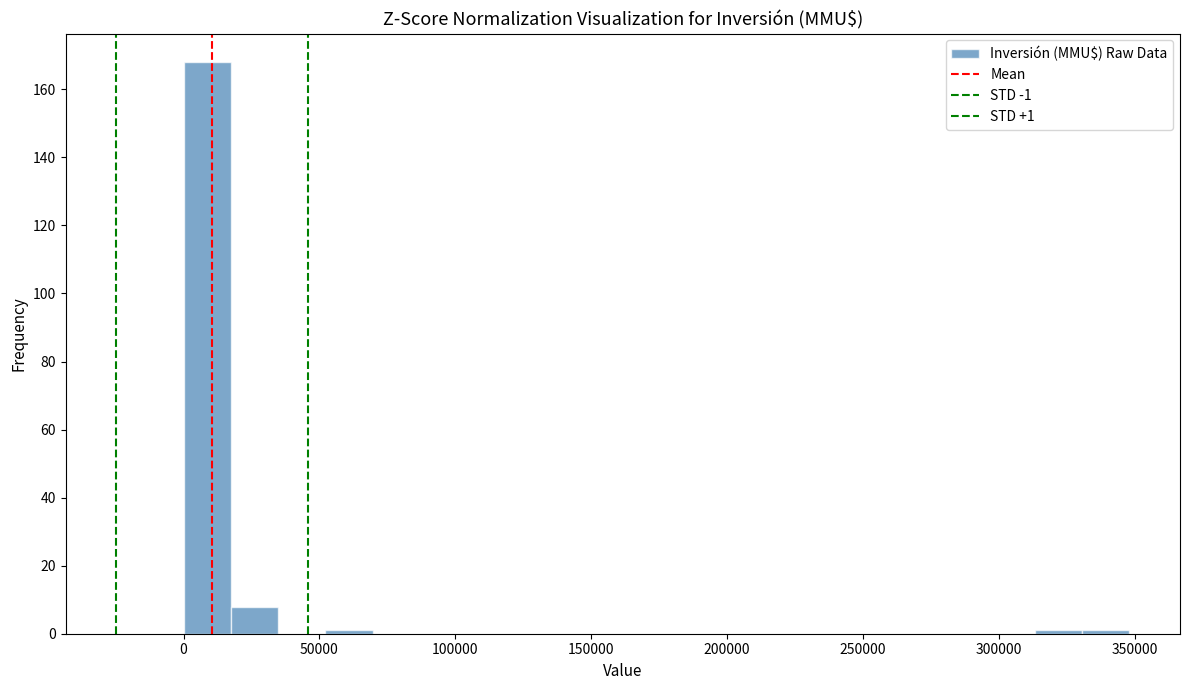

Read against the x-axis, roughly where is the centre of the tallest bar?

10000